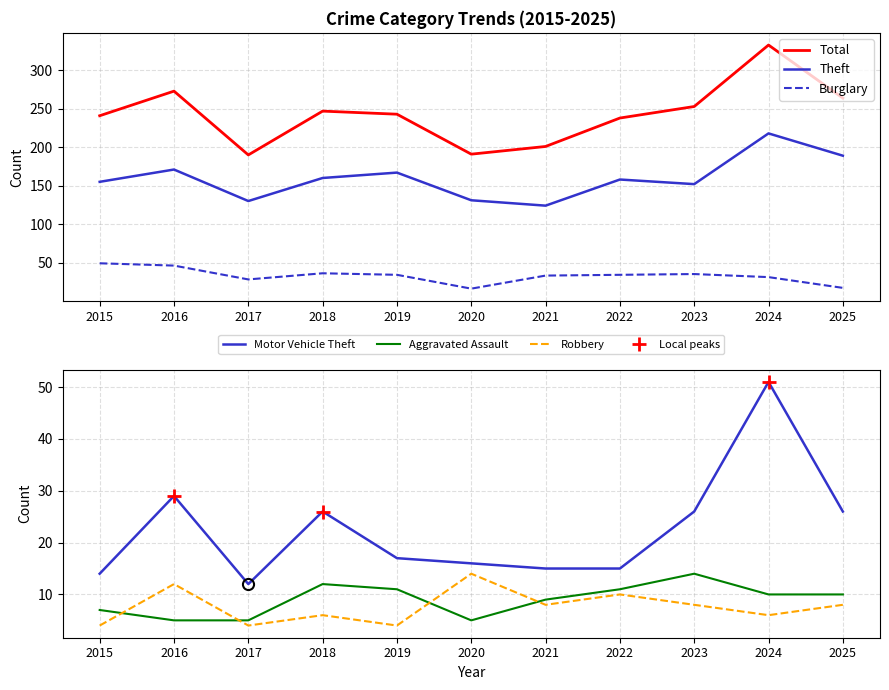

Does the chart have visible grid lines?

Yes